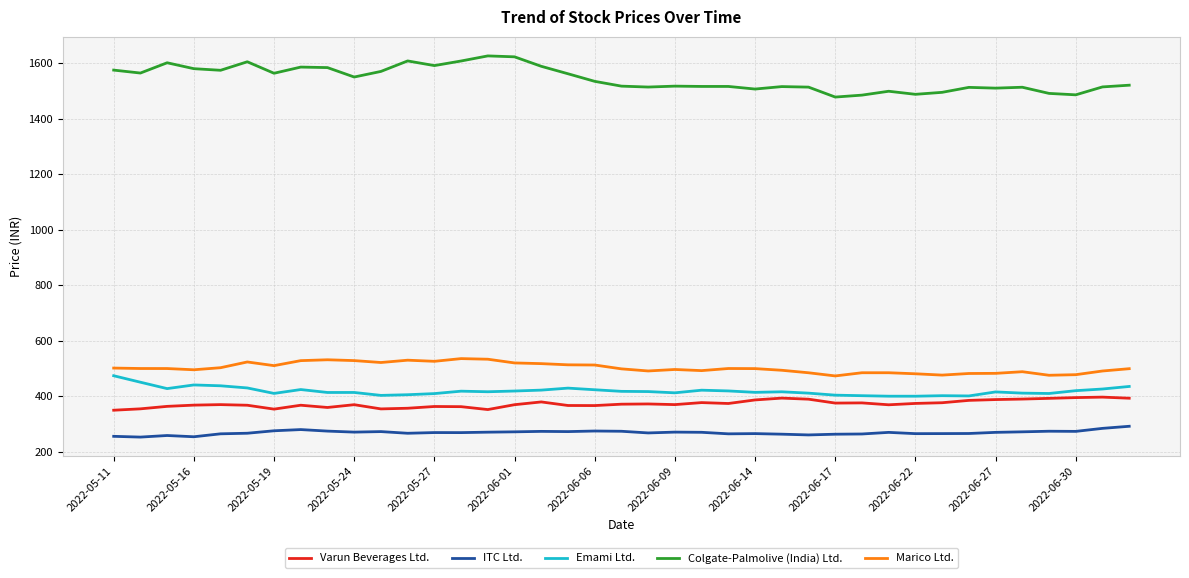

Which series has the largest total across all categories?

Colgate-Palmolive (India) Ltd.